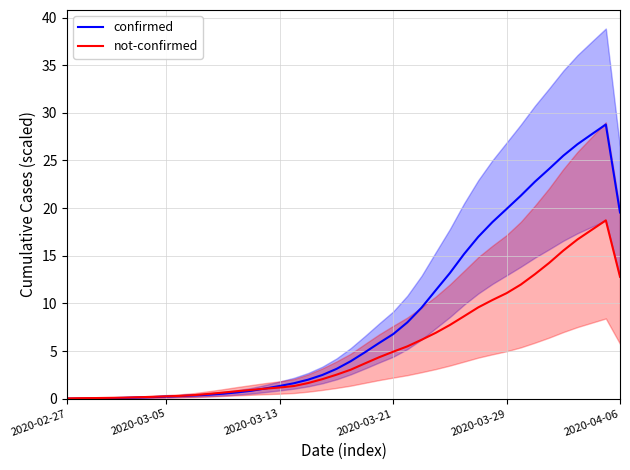

Where does the not-confirmed series first go above 3?

20